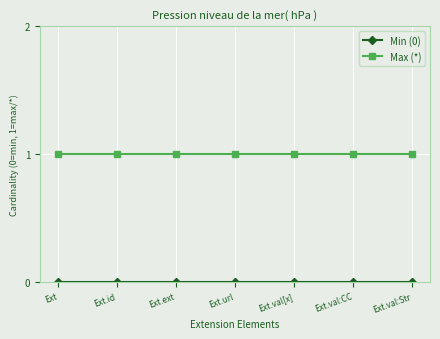

What is the difference between the highest and lowest values at Ext?

1